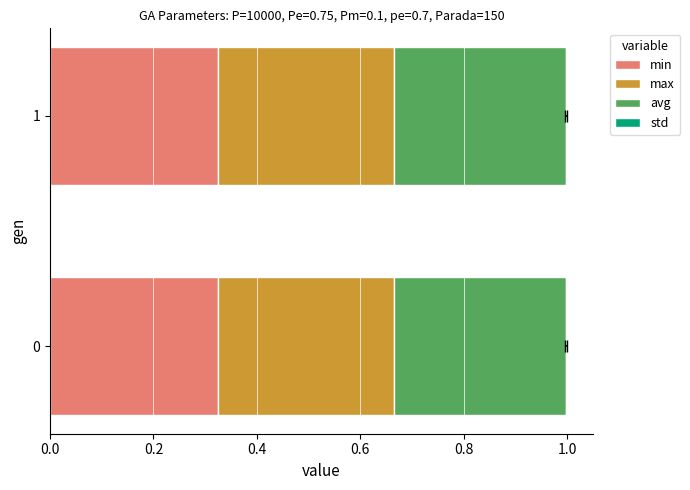

Which series has the widest spread of values?

min